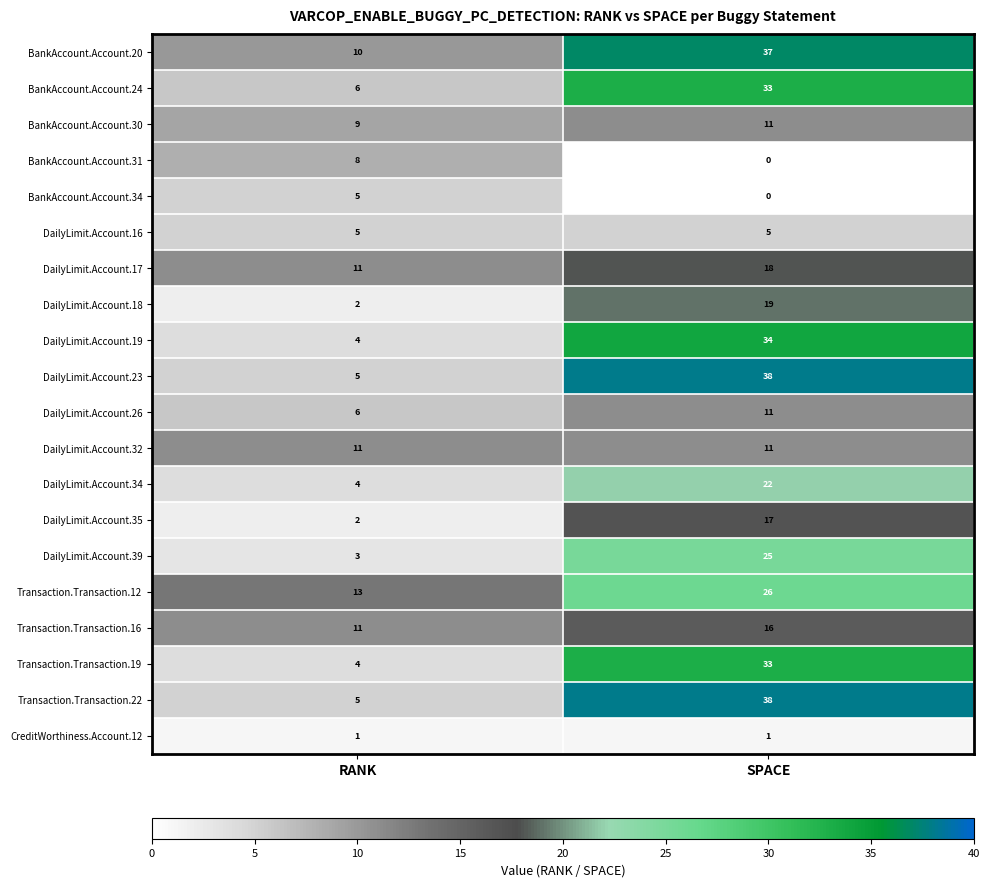

What is the sum of all BankAccount.Account.30 values?

20